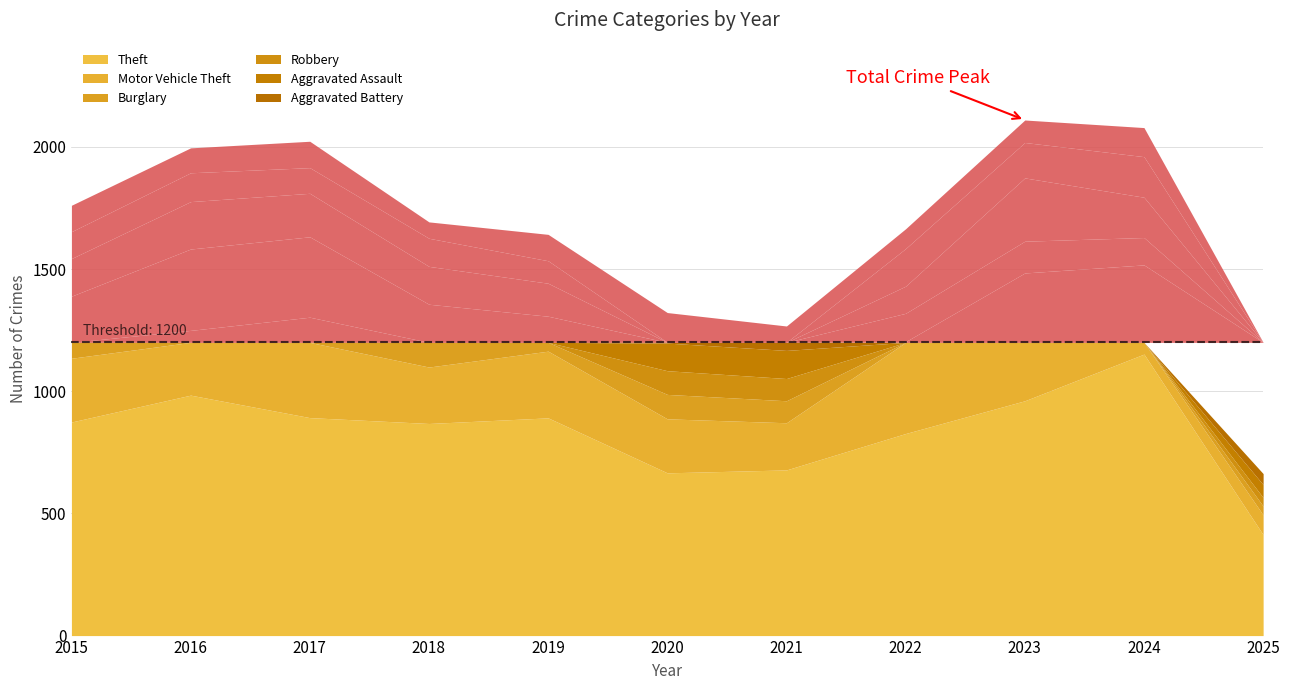

Is the value of Aggravated Battery at 2016 greater than the value of Motor Vehicle Theft at 2025?

Yes